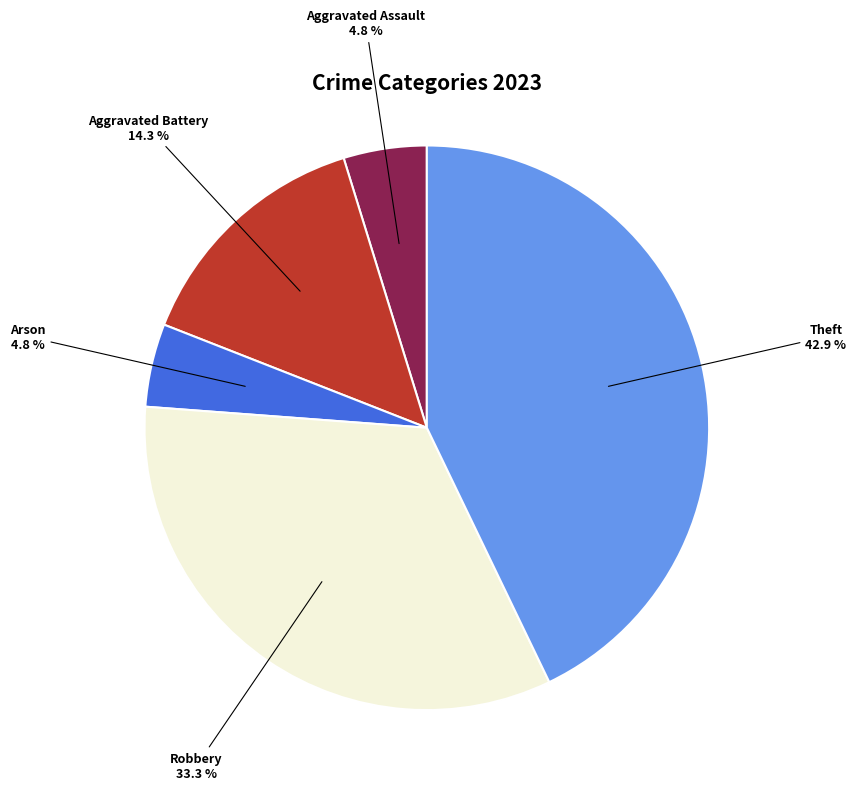

What portion of the pie excludes Arson?

95.2%